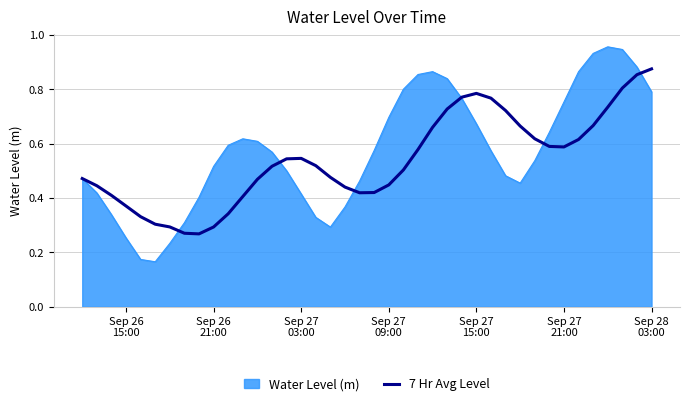

Does the chart display data point markers on the line(s)?

No